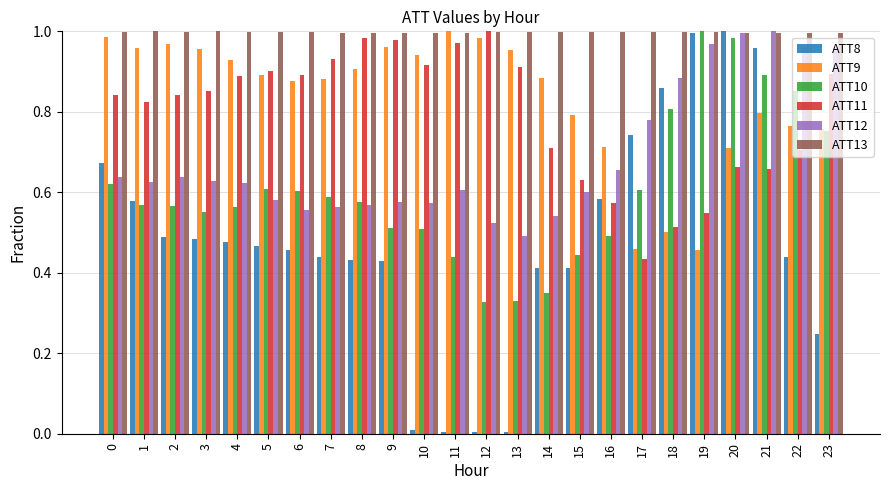

True or false: ATT8 has a value of 0.9 at 18.

True